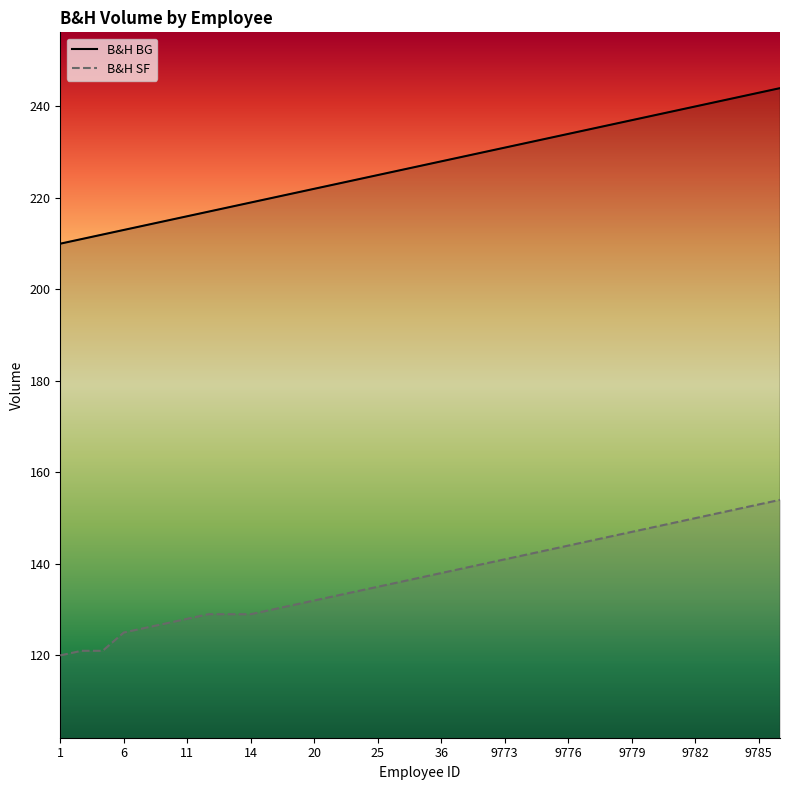

Which has a higher value, 9786 or 10?

9786